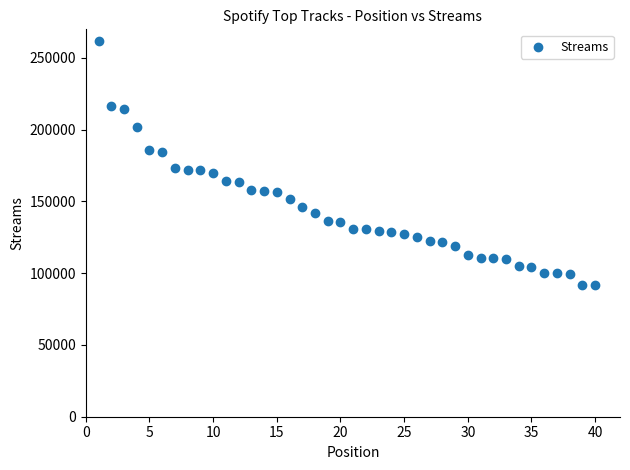

What is the range of Y values (max minus min)?

169498